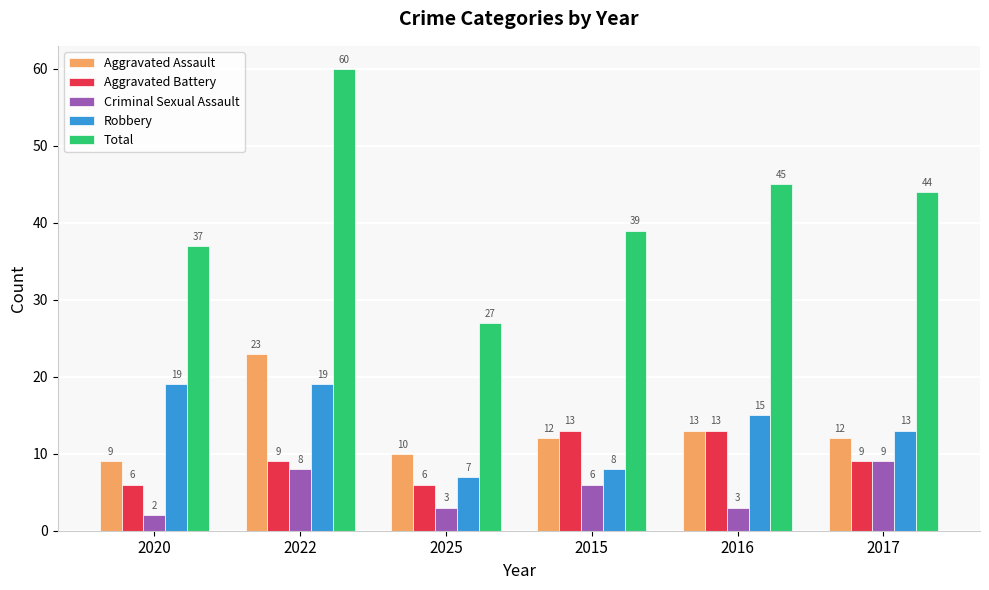

Which series has the largest range (max minus min)?

Total